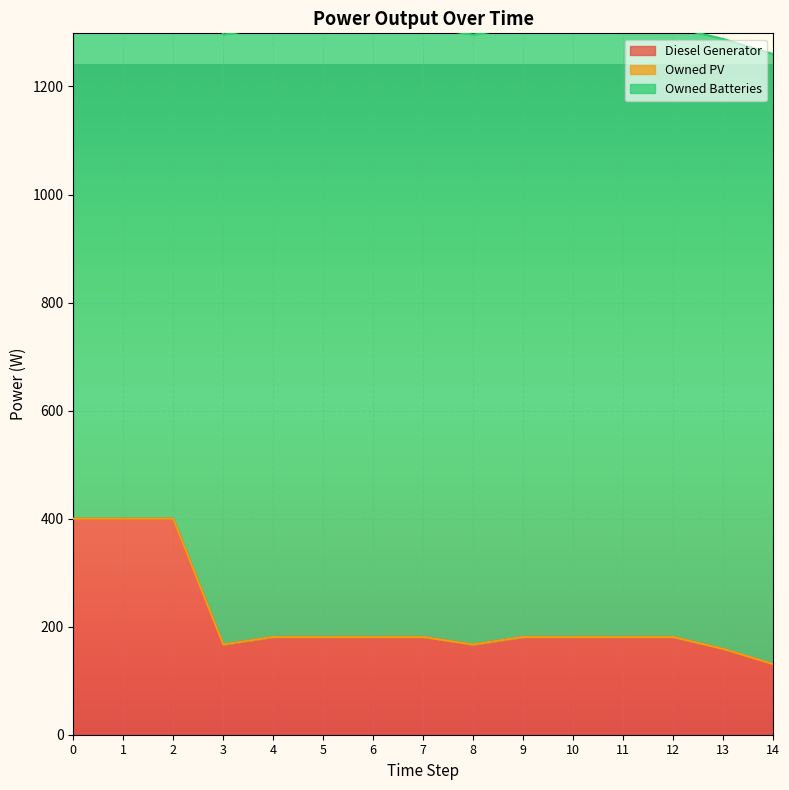

Which series has the largest range (max minus min)?

Diesel Generator